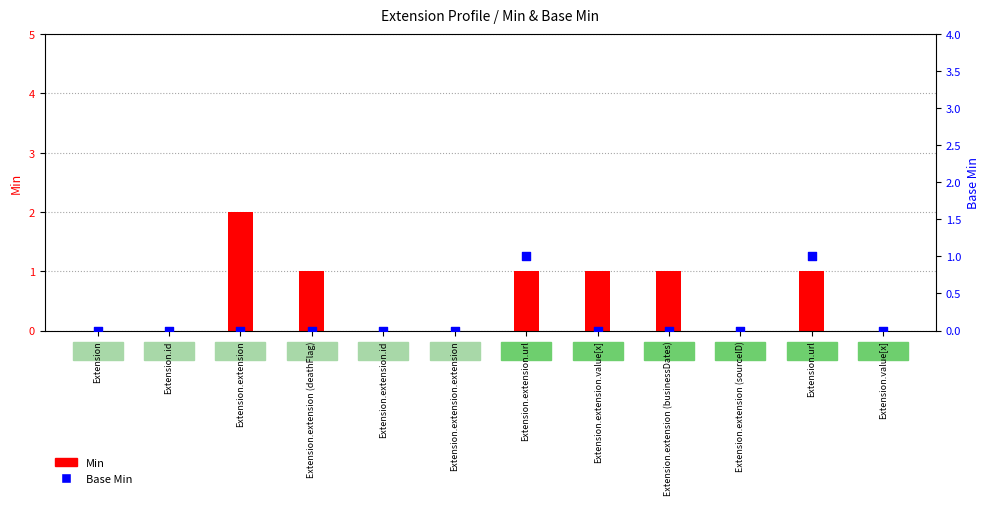

What are all the series names shown in the legend?

Min, Base Min